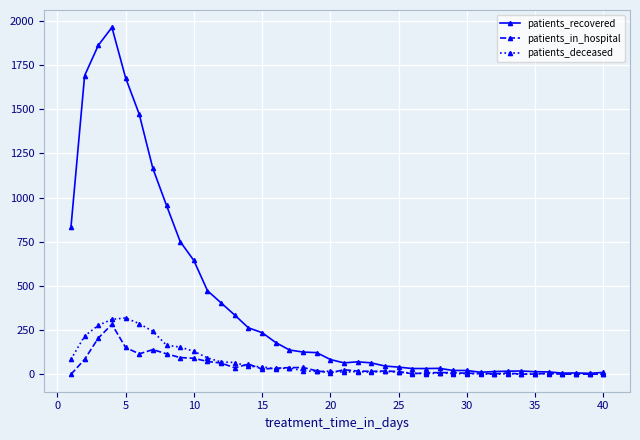

True or false: patients_deceased has more than 1 interior local peaks.

True